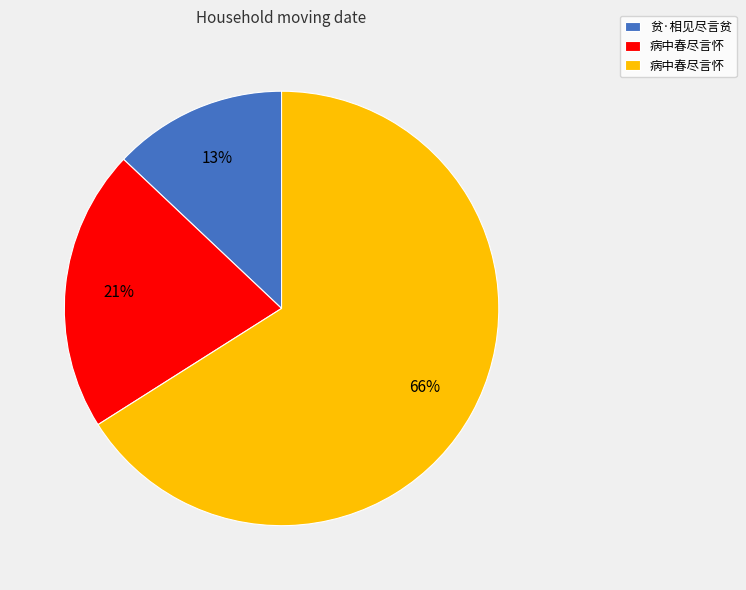

Does any single category account for the majority?

Yes